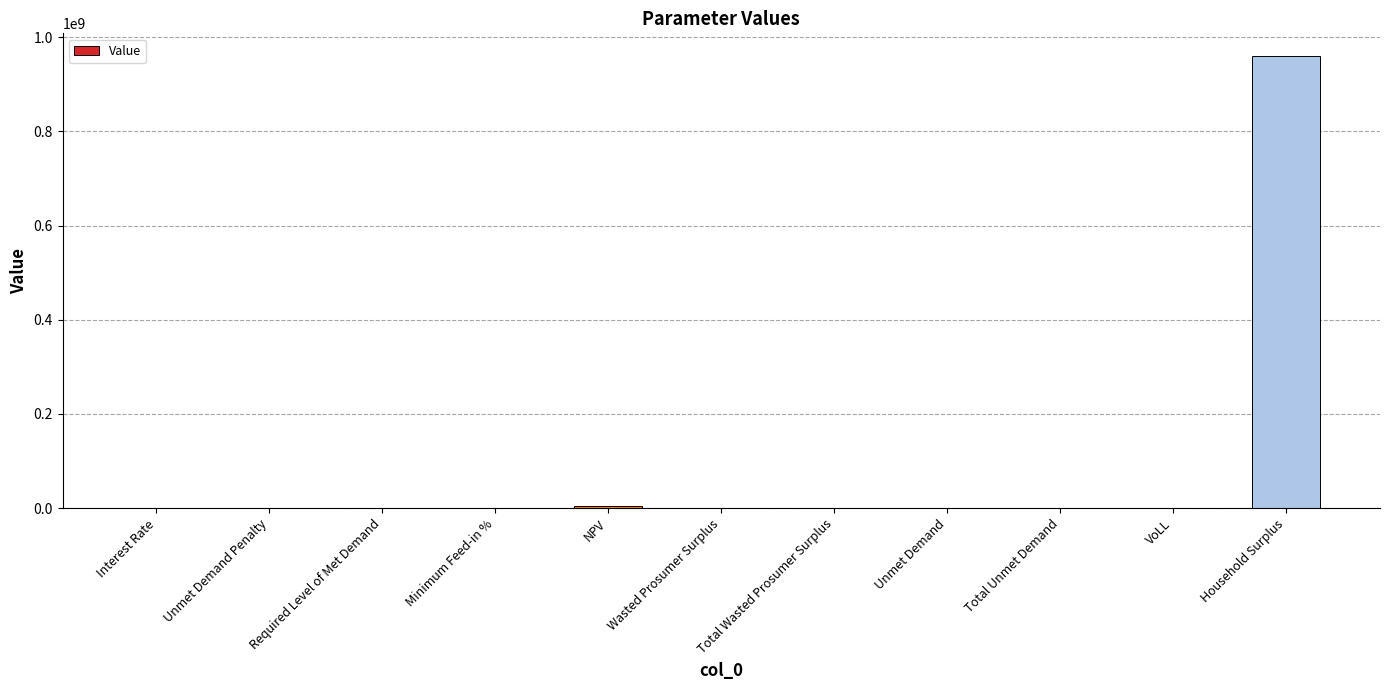

At which category does the chart reach its peak across all series?

Household Surplus